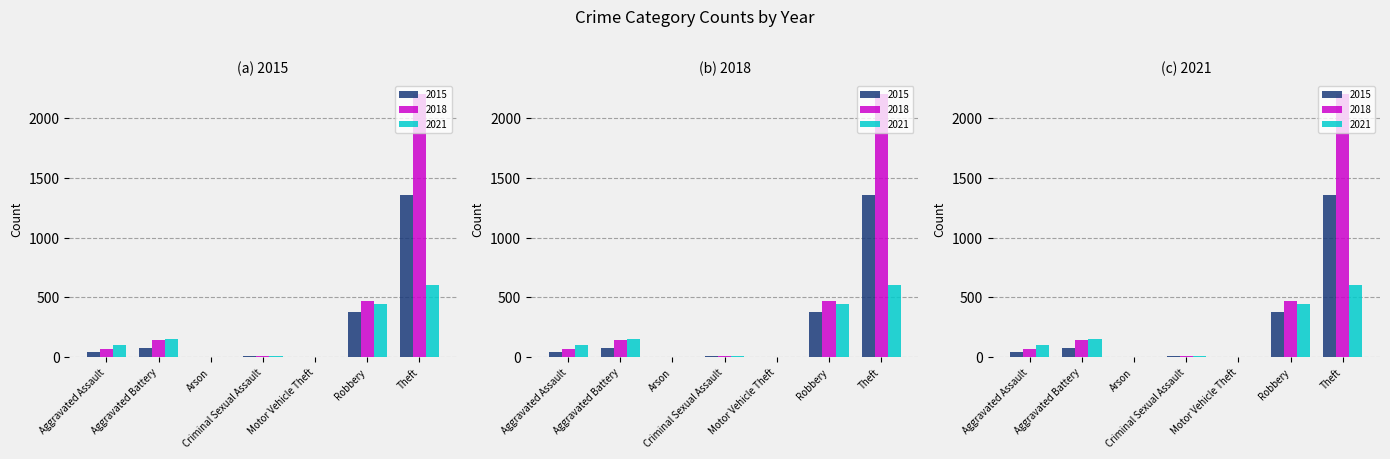

Reading right to left, transcribe all the data shown in this chart.

2015: Theft=1353	Robbery=379	Motor Vehicle Theft=1	Criminal Sexual Assault=11	Arson=3	Aggravated Battery=75	Aggravated Assault=44
2018: Theft=2200	Robbery=474	Motor Vehicle Theft=1	Criminal Sexual Assault=11	Arson=1	Aggravated Battery=146	Aggravated Assault=72
2021: Theft=608	Robbery=442	Motor Vehicle Theft=2	Criminal Sexual Assault=13	Arson=2	Aggravated Battery=156	Aggravated Assault=106